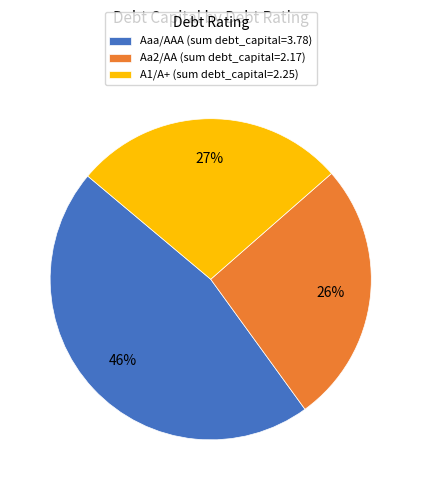

Does any single category account for the majority?

No